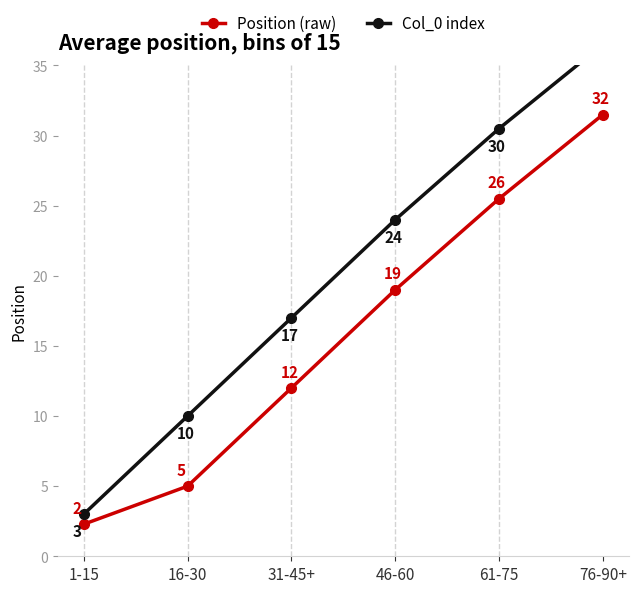

Reading left to right, list all the values displayed in this chart.

Position (raw): 1-15=2.3	16-30=5.0	31-45+=12.0	46-60=19.0	61-75=25.5	76-90+=31.5
Col_0 index: 1-15=3.0	16-30=10.0	31-45+=17.0	46-60=24.0	61-75=30.5	76-90+=36.5